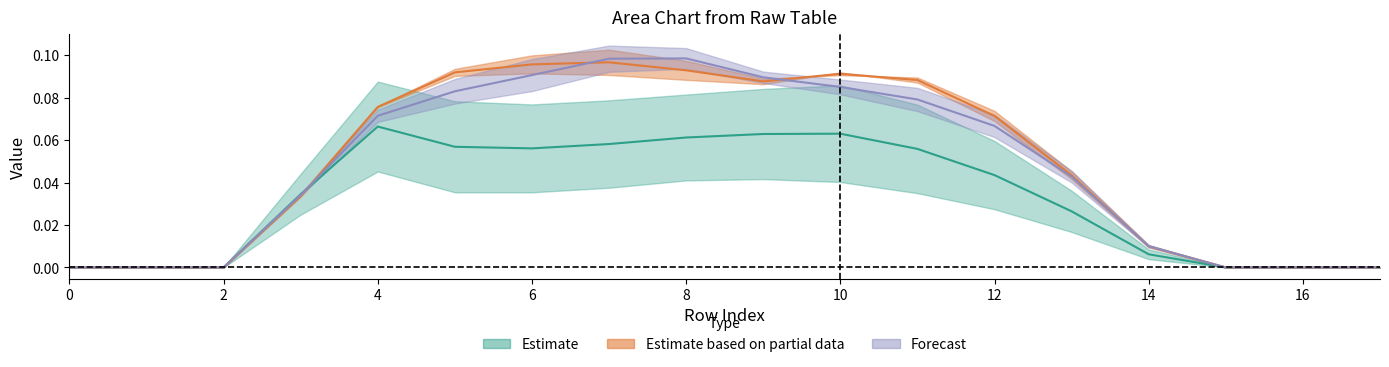

How many lines are shown in the chart?

3